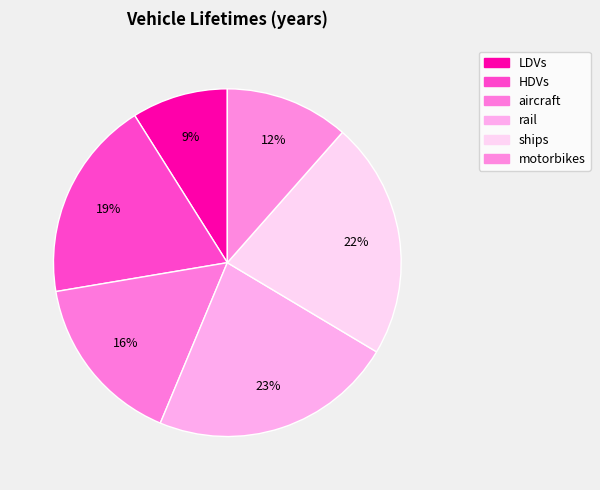

Rank the categories by value from lowest to highest.

LDVs, motorbikes, aircraft, HDVs, ships, rail